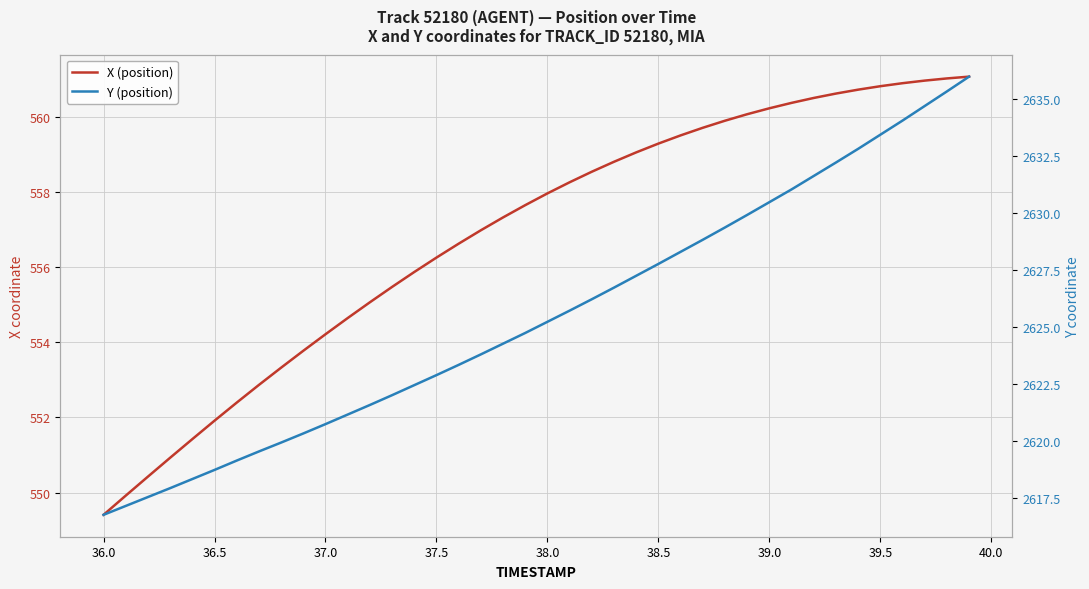

How many distinct data groups are displayed?

2